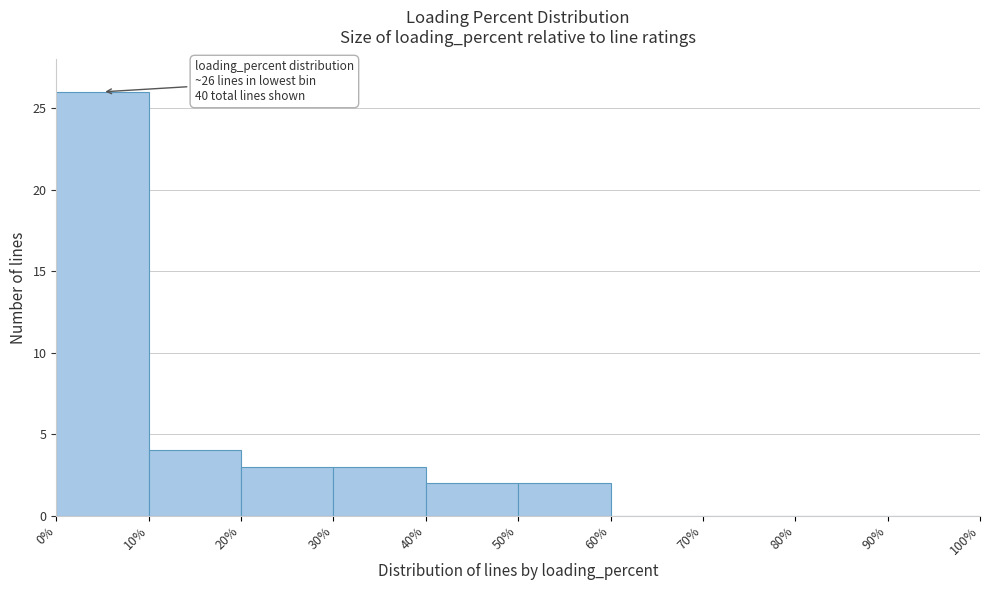

Which range on the x-axis has the tallest bar?

0% to 10%